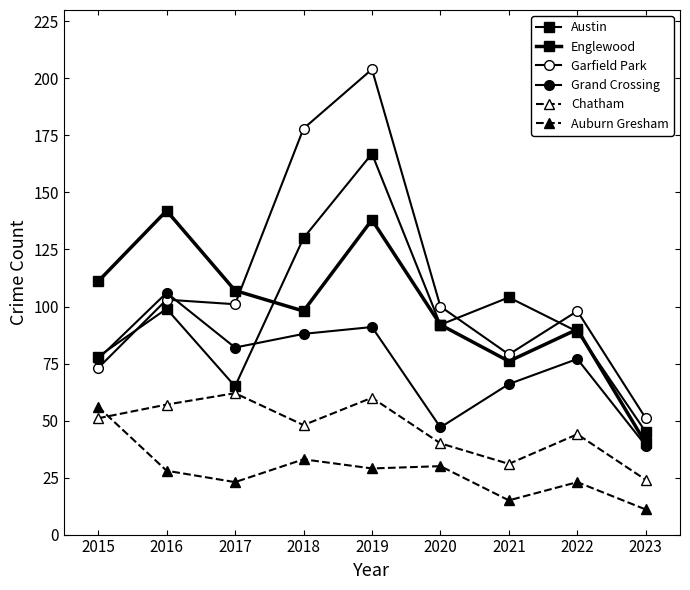

Reading left to right, list all the values displayed in this chart.

Austin: 78	99	65	130	167	92	104	89	45
Englewood: 111	142	107	98	138	92	76	90	40
Garfield Park: 73	103	101	178	204	100	79	98	51
Grand Crossing: 77	106	82	88	91	47	66	77	39
Chatham: 51	57	62	48	60	40	31	44	24
Auburn Gresham: 56	28	23	33	29	30	15	23	11